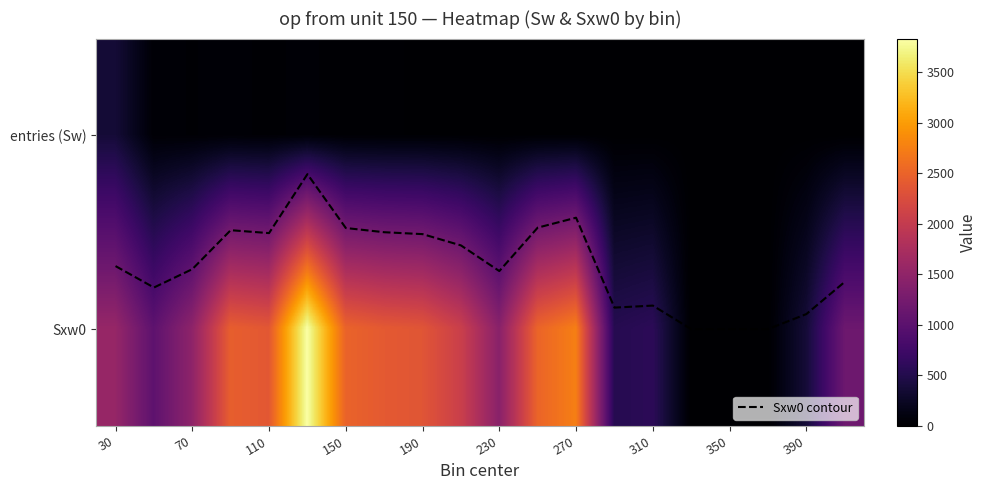

What is the average value of the Sxw0 series?

1570.0